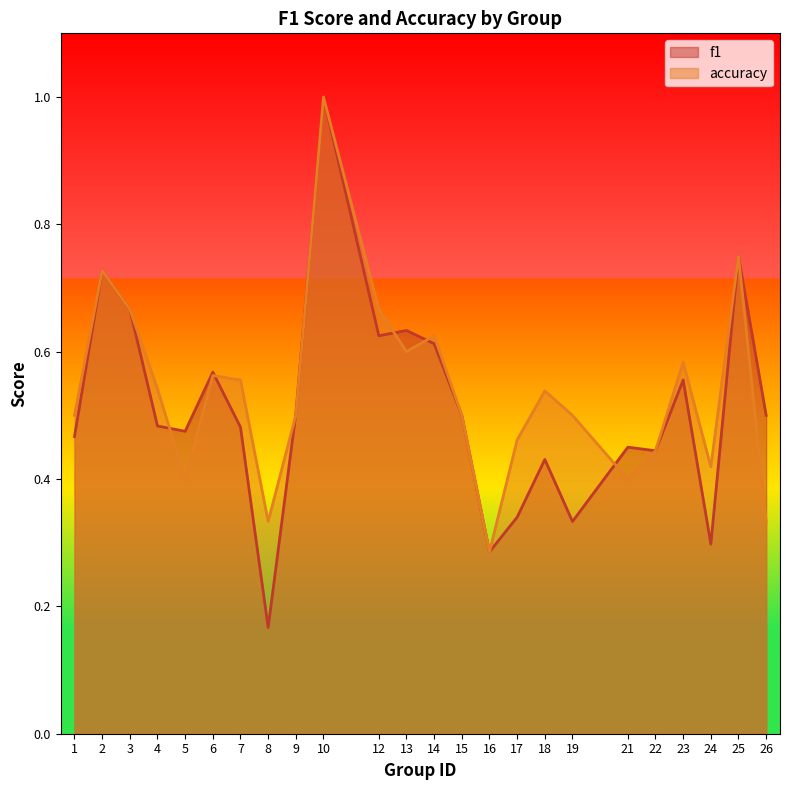

Where is the first local minimum for f1?

5